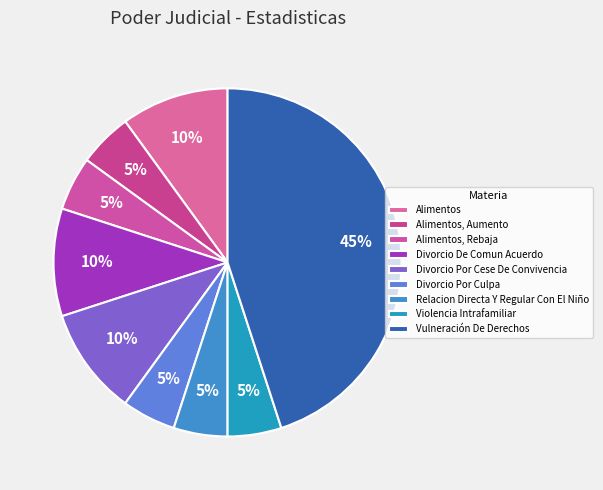

What is the total percentage of Divorcio Por Culpa and Relacion Directa Y Regular Con El Niño?

10.0%